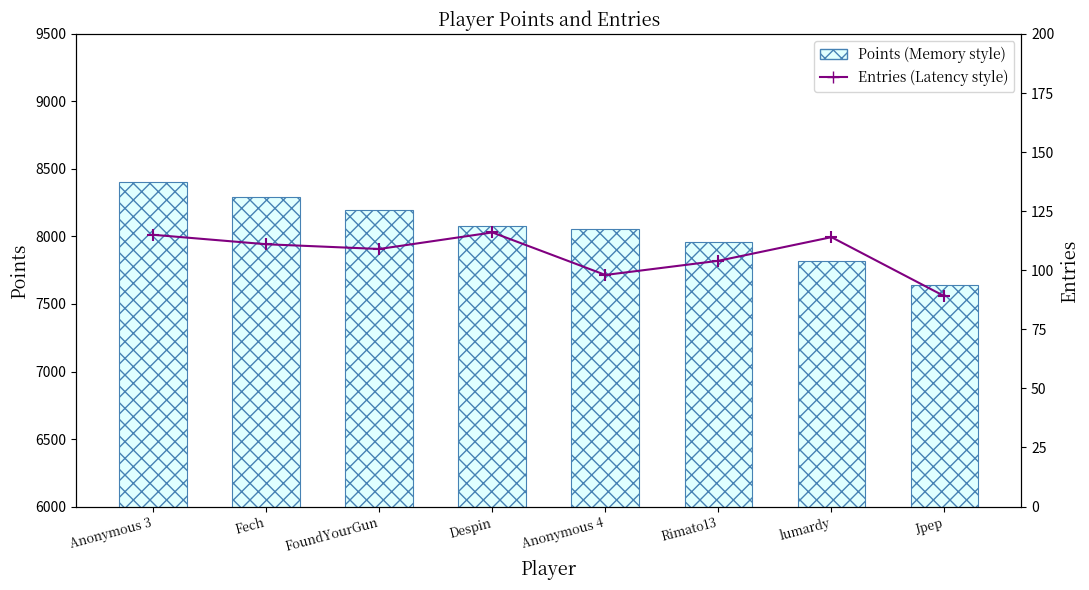

Between Anonymous 3 and Jpep, which series saw the biggest shift?

Points (Memory style)